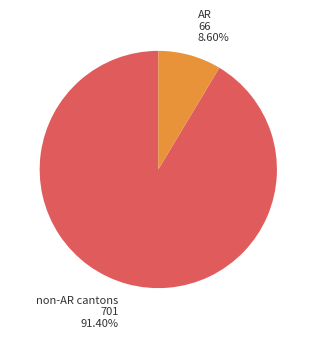

Is there a majority slice in this chart?

Yes